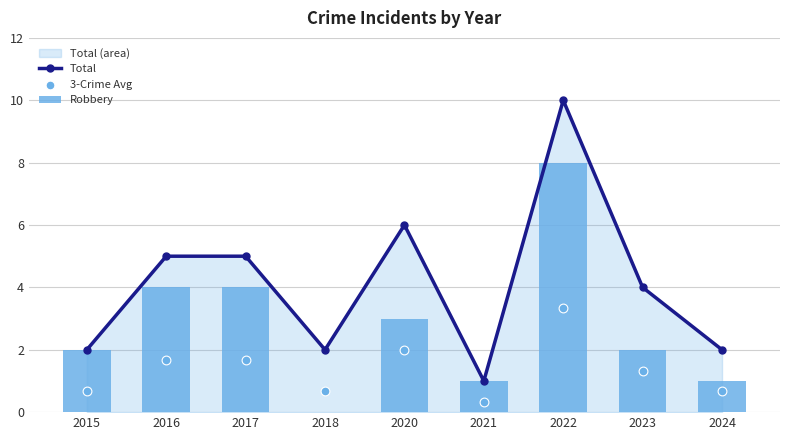

Which series contains the lowest Y value?

Robbery